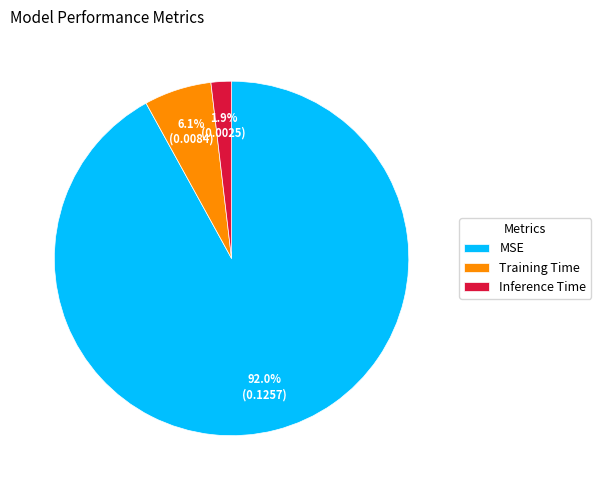

To the nearest percent, what is the average slice percentage?

33%